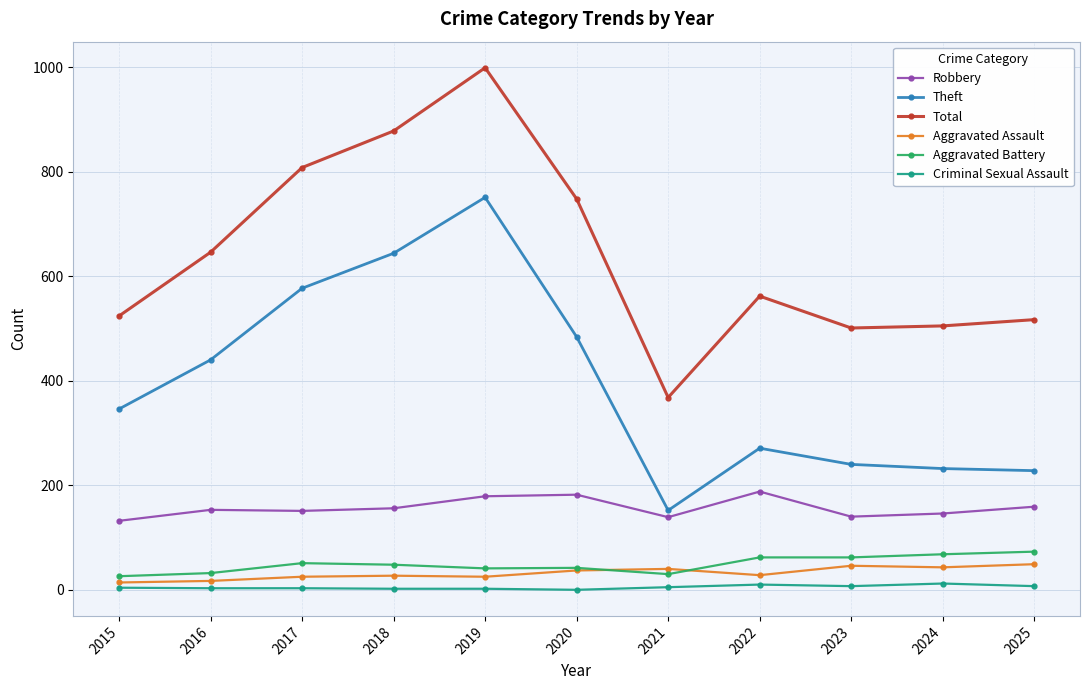

Which series changed the most between 2016 and 2021?

Theft